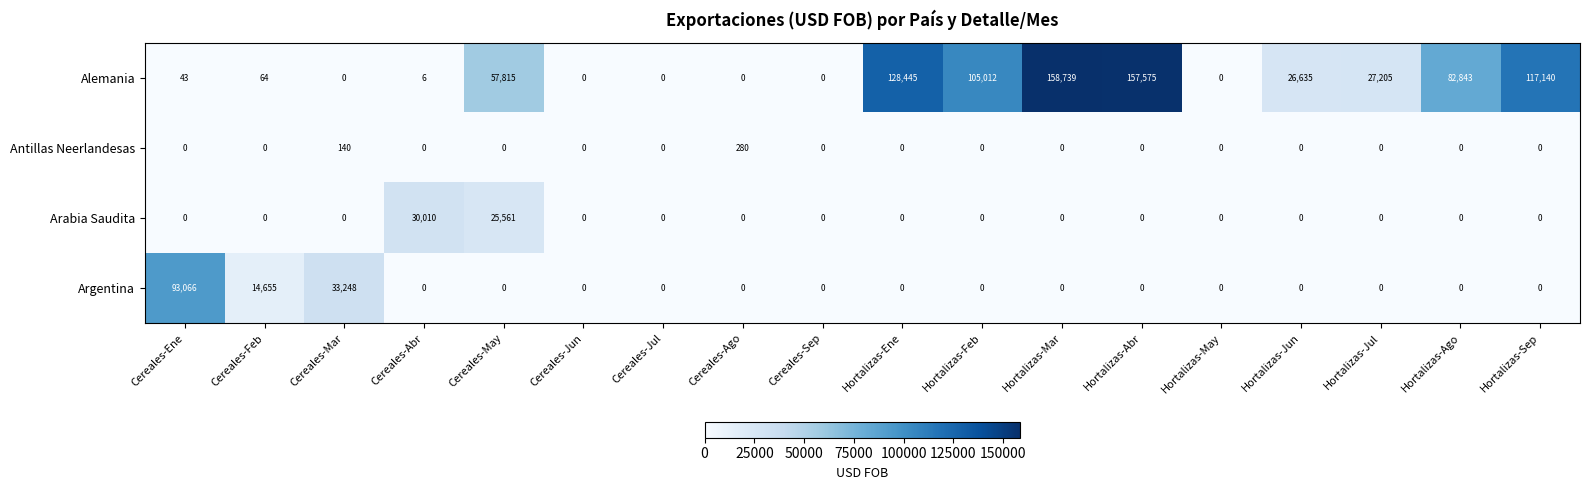

What is the total value across all series at Hortalizas-Sep?

117140